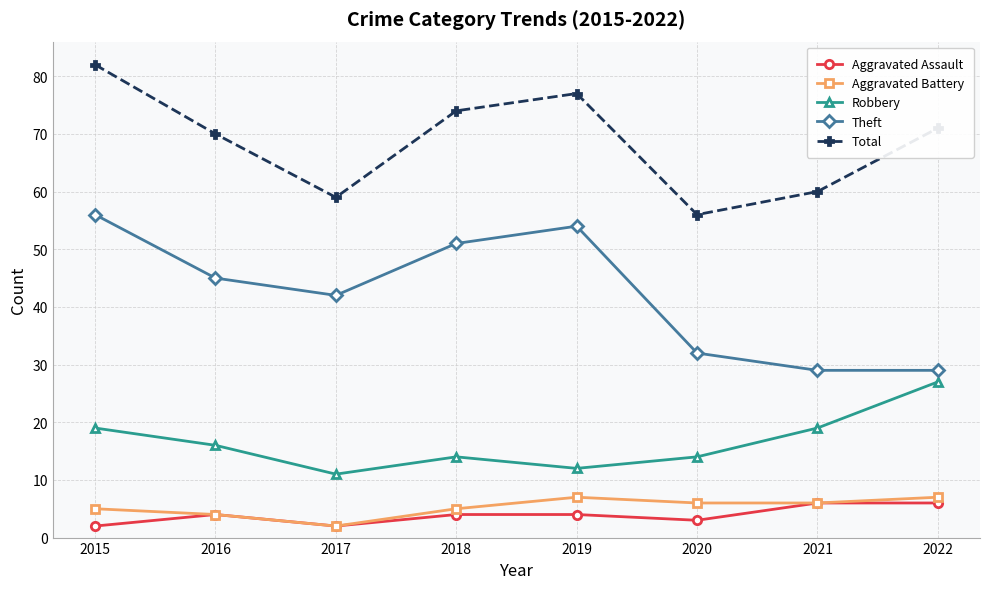

Where is Theft nearest to the value 42?

2017